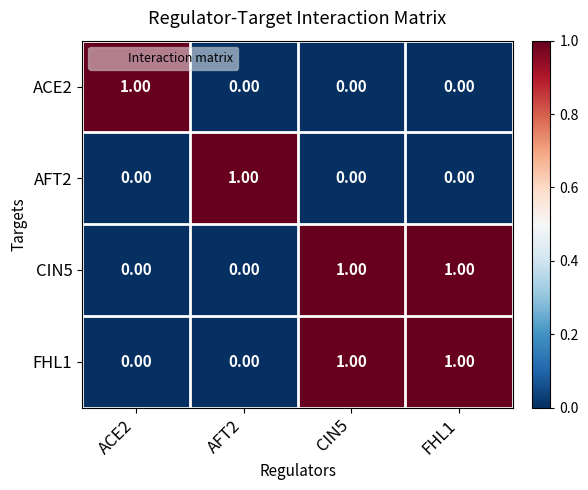

Count the number of categories in the chart.

4